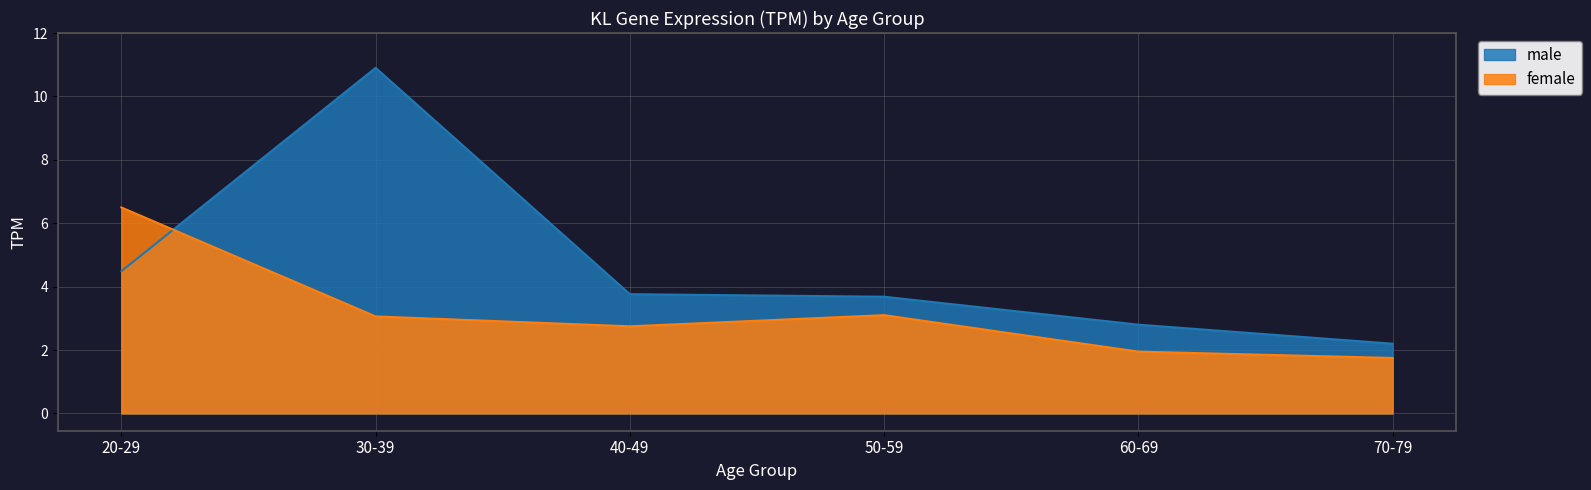

The female series shows 1.1 at 40-49. True or false?

False